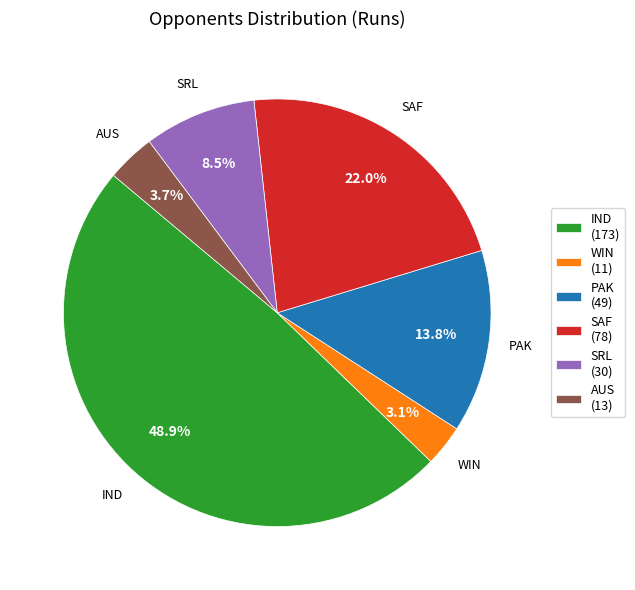

Which has a higher value, PAK (49) or IND (173)?

IND (173)